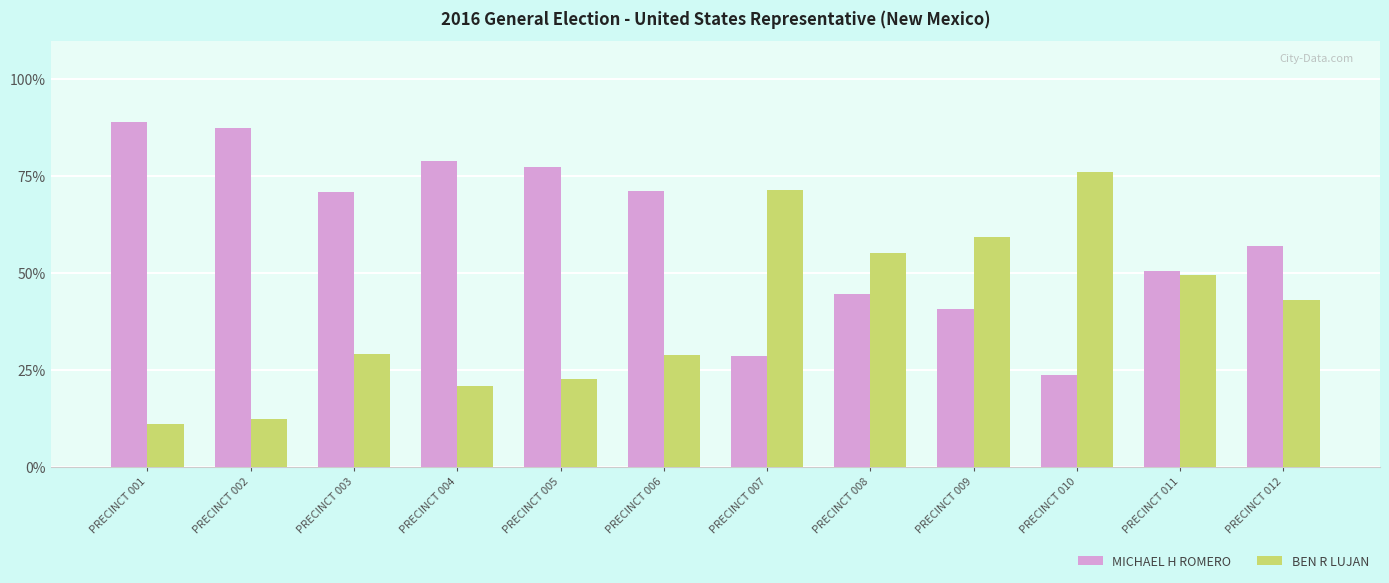

What is the spread (max minus min) of values at PRECINCT 005?

54.7